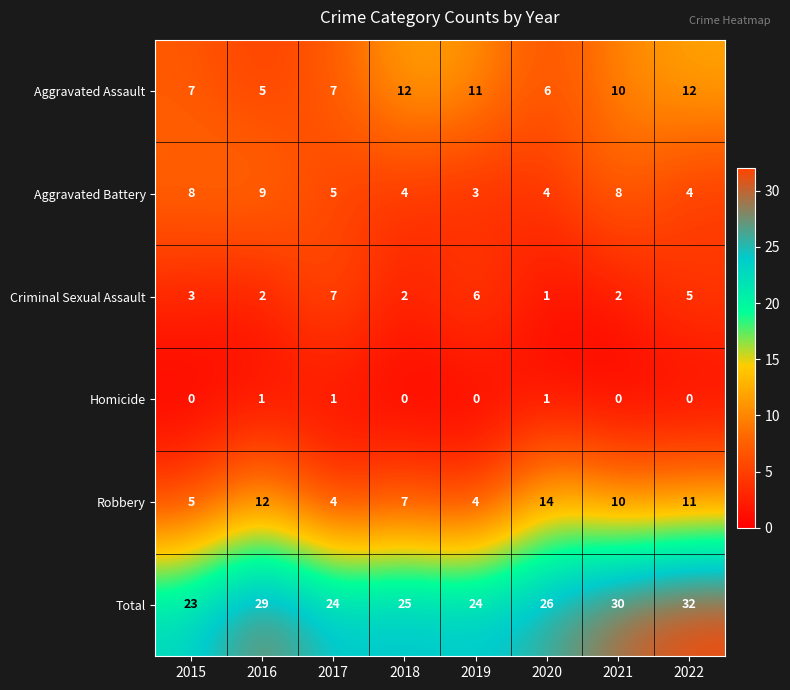

Which series has the widest spread of values?

Robbery